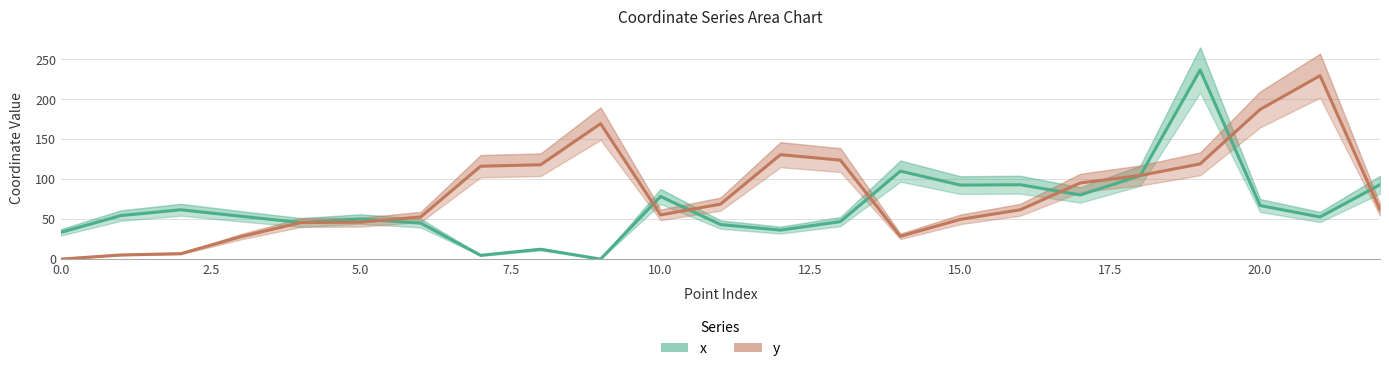

How many positive values does the y series have?

22